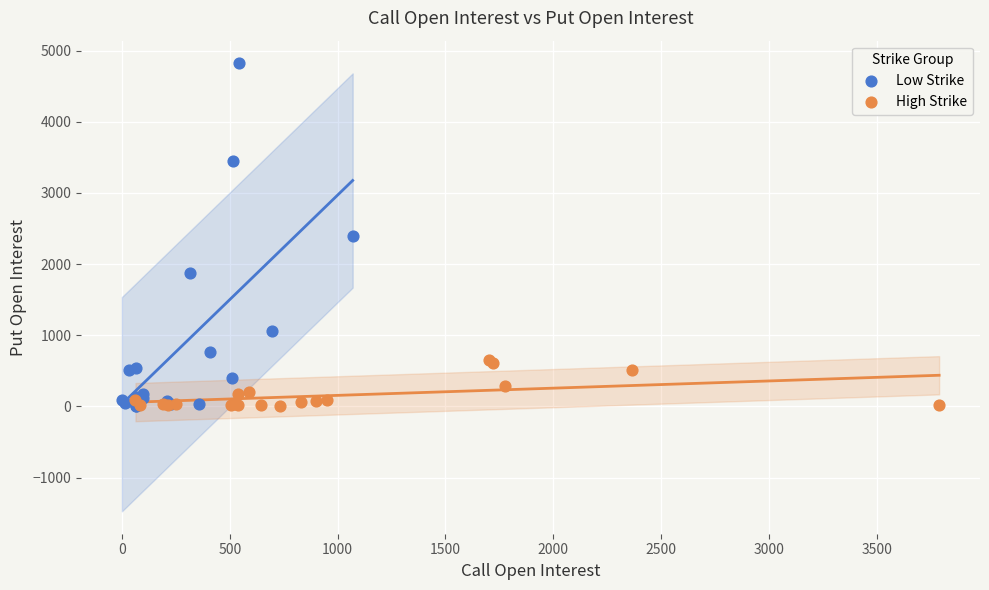

Which series reaches the maximum Y coordinate?

Low Strike